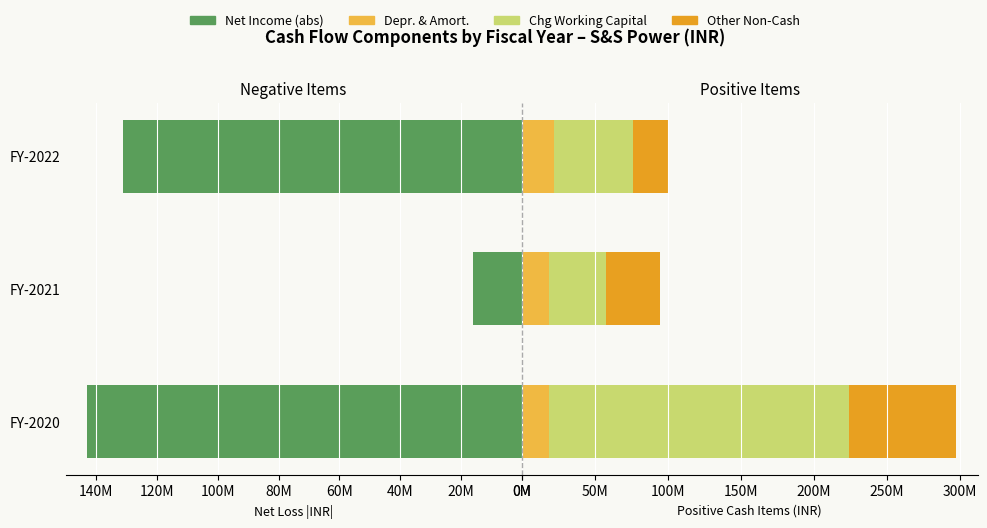

Are the bars horizontal?

Yes